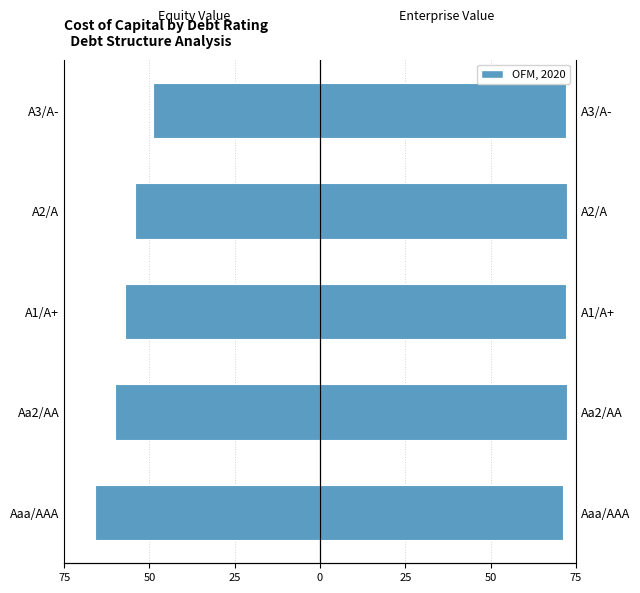

What is the difference between the highest and lowest values at A2/A?

126.5